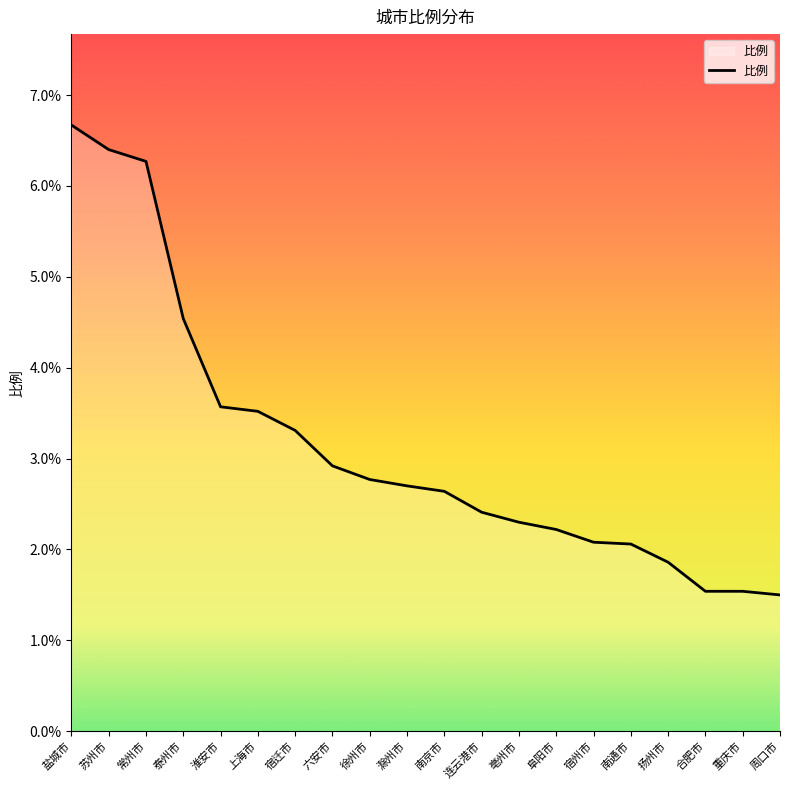

What position from the right is 淮安市?

16